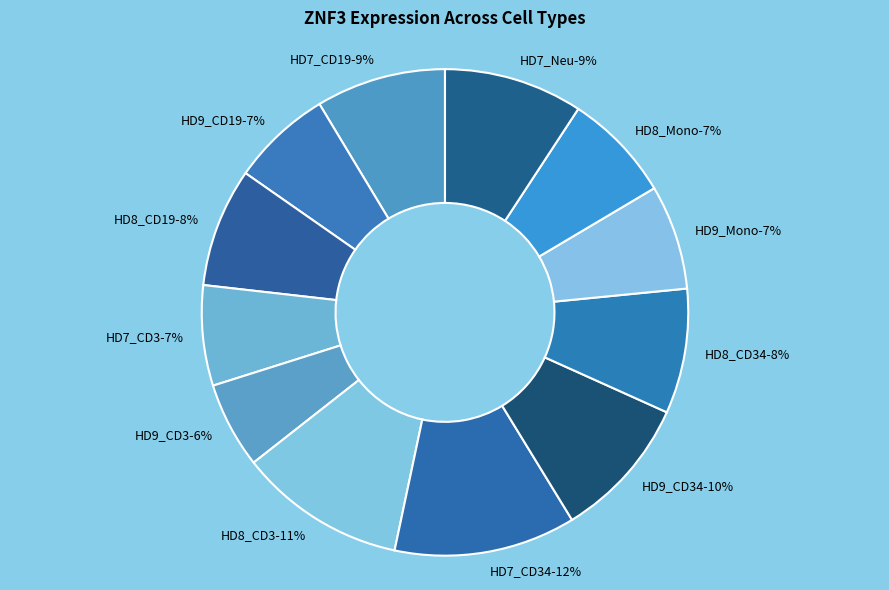

To the nearest percent, what percentage of the pie is HD7_CD3?

7%